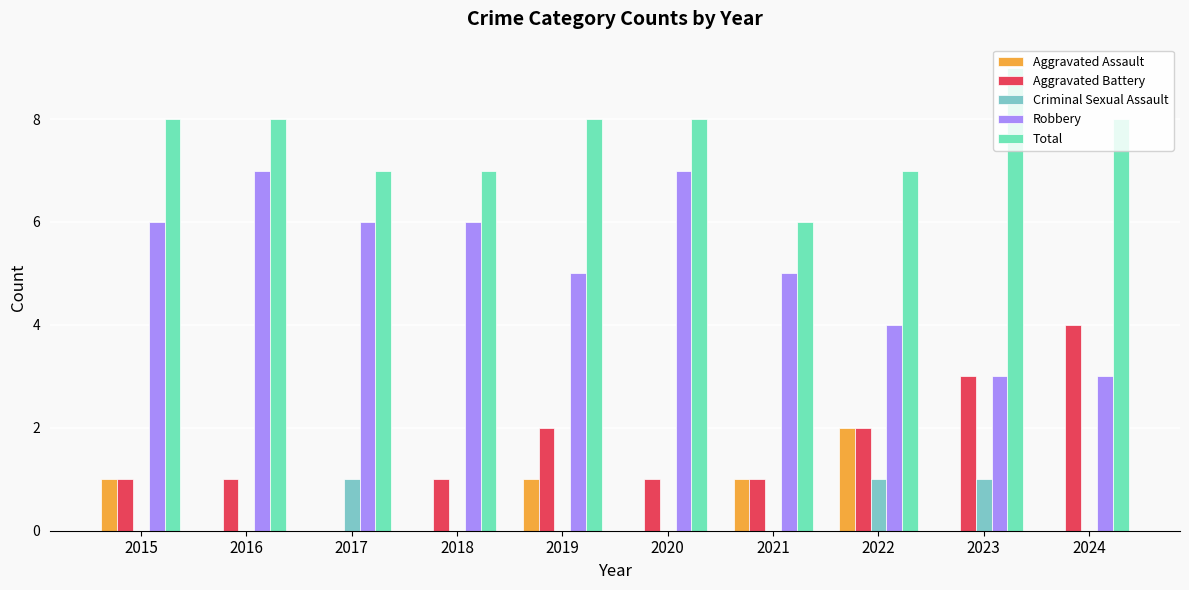

Are the bars grouped side by side (vs. stacked)?

Yes